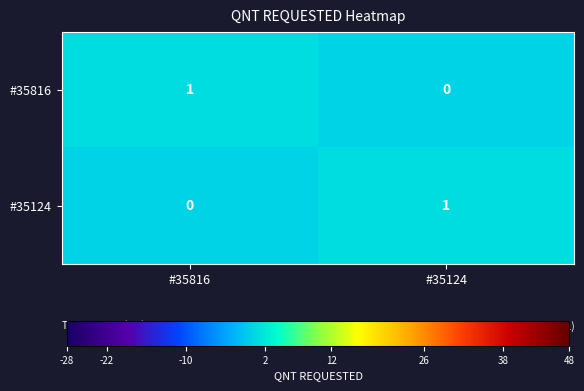

Reading left to right, extract all data points from this chart.

#35816: #35816=1	#35124=0
#35124: #35816=0	#35124=1